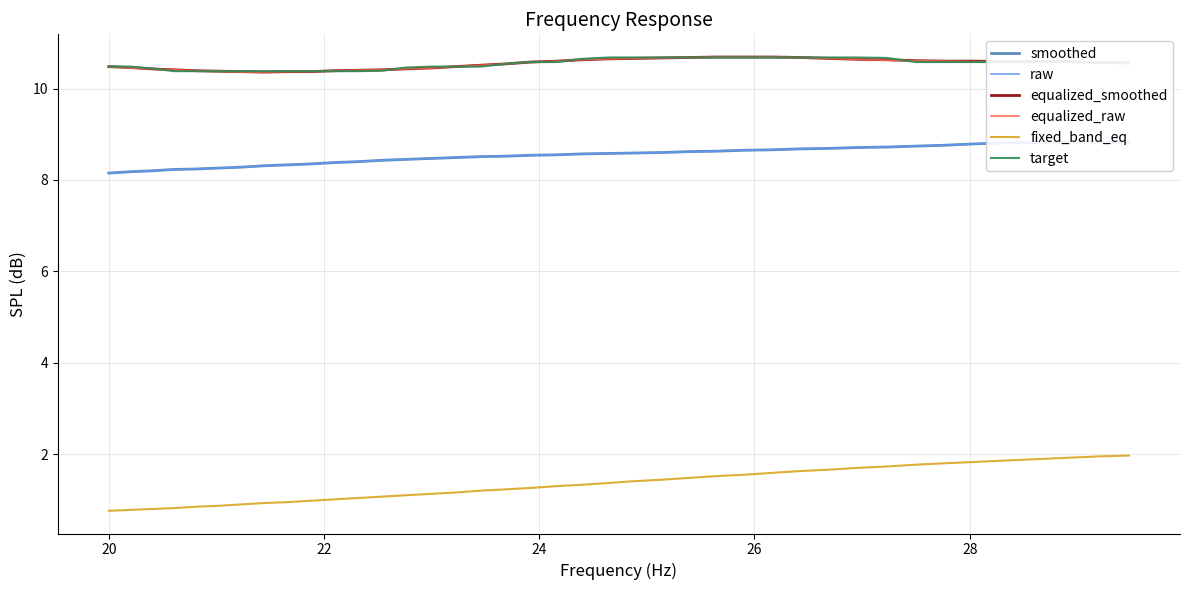

Which series has the largest range (max minus min)?

fixed_band_eq